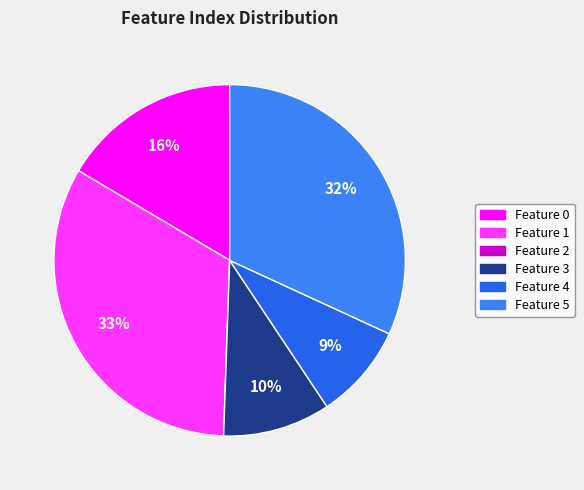

How many slices are in this pie chart?

6